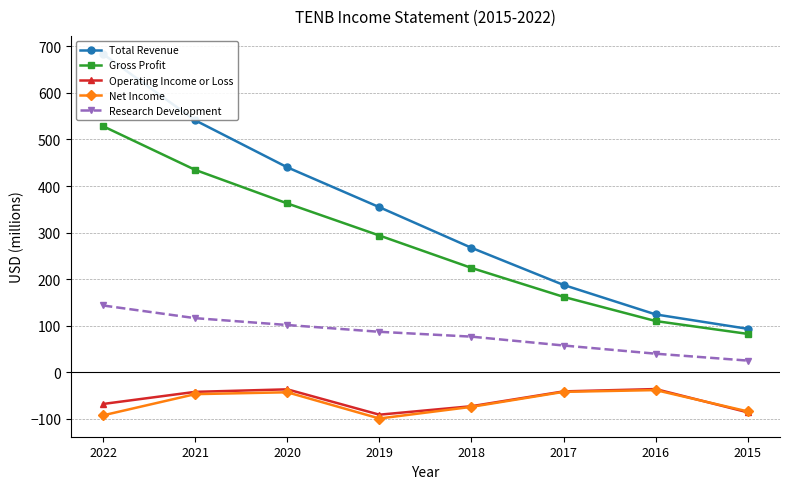

Reading right to left, what are all the values shown in this chart?

Total Revenue: 93.5	124.4	187.7	267.4	354.6	440.2	541.1	683.2
Gross Profit: 82.6	110.2	162.1	224.2	293.8	362.7	434.7	528.4
Operating Income or Loss: -85.8	-35.8	-40.8	-72.6	-90.8	-36.4	-41.8	-67.8
Net Income: -83.8	-38.0	-41.8	-74.0	-99.0	-42.7	-46.7	-92.2
Research Development: 25.3	40.1	57.7	76.7	87.1	101.7	116.4	143.6